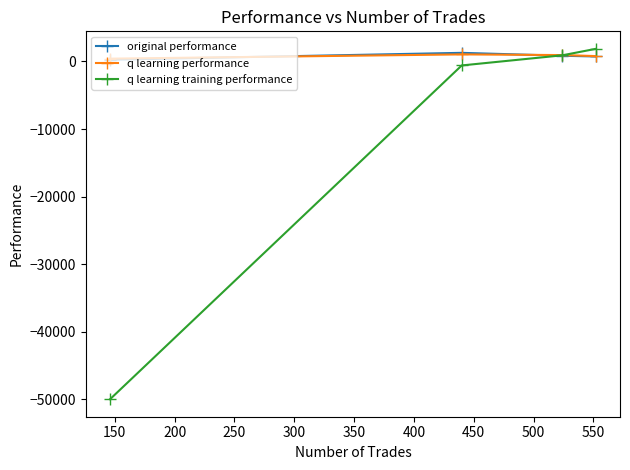

What is the smallest value displayed?

-50000.0